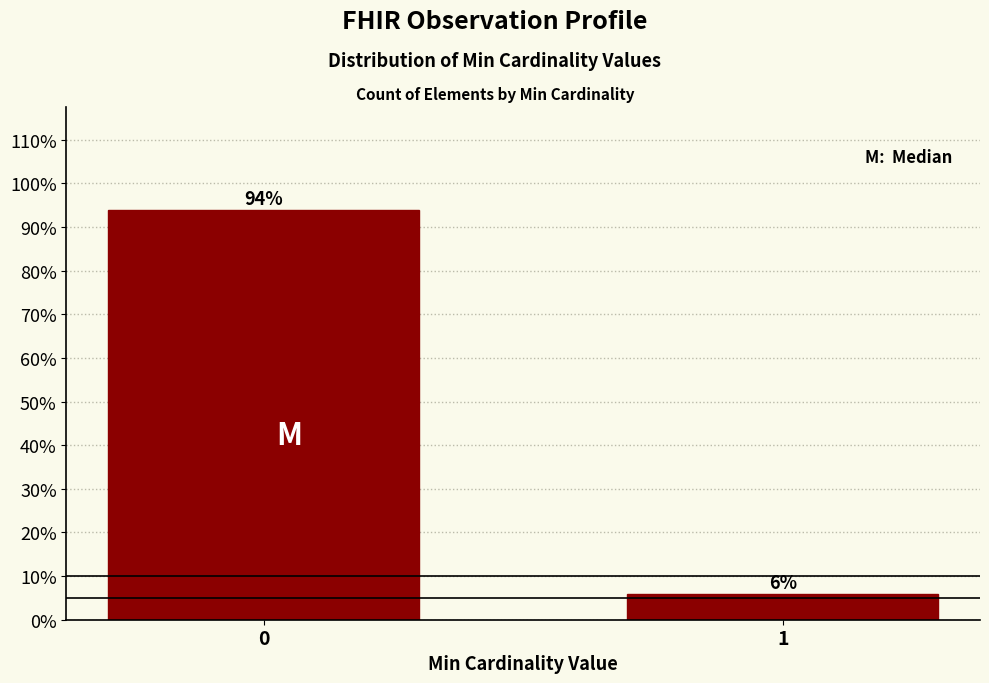

Reading left to right, transcribe all the data shown in this chart.

0=94	1=6